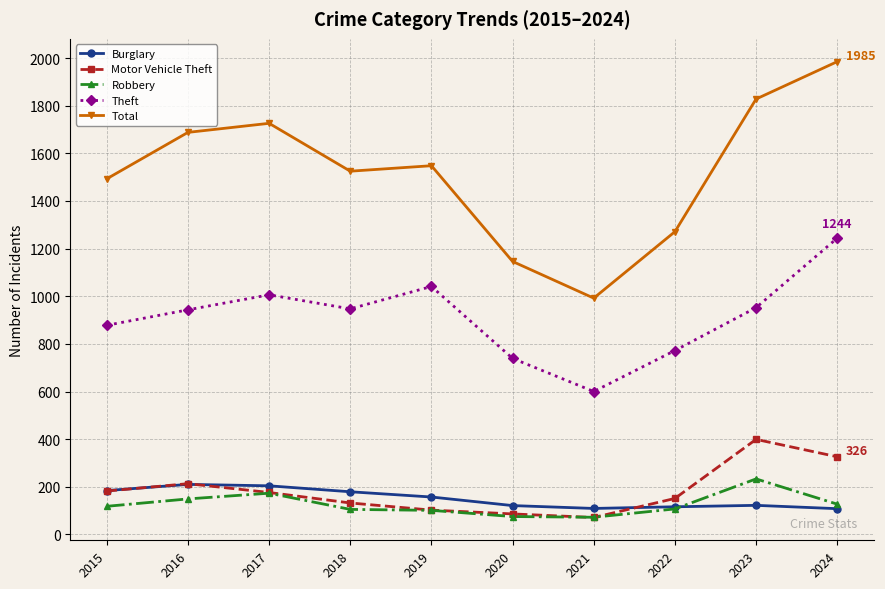

True or false: Theft and Burglary cross at least once.

False